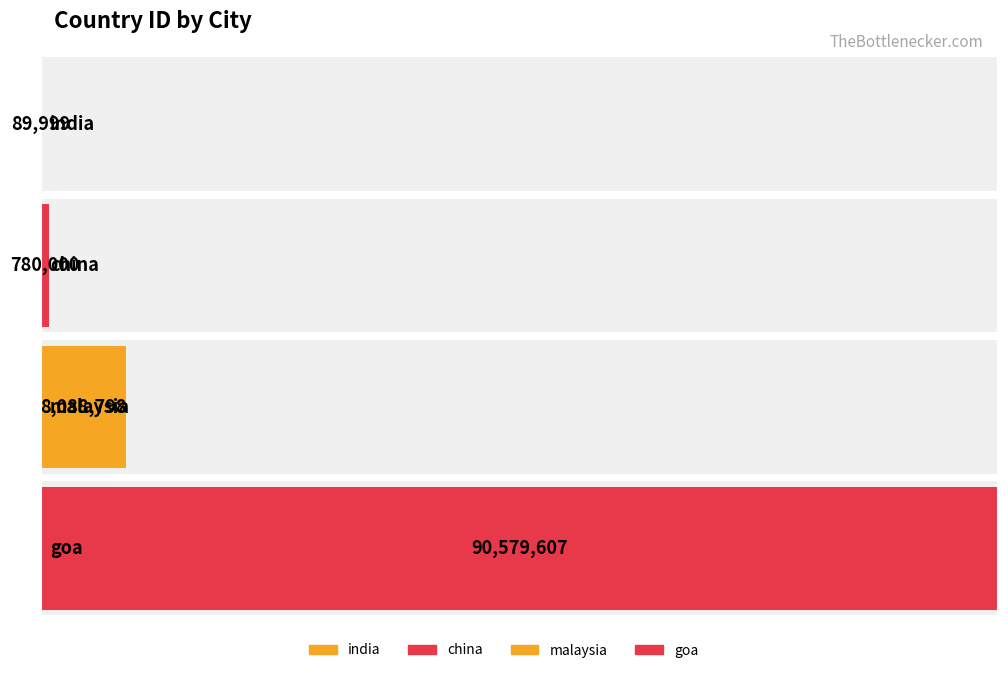

Reading left to right, extract all data points from this chart.

india=89999	china=780000	malaysia=8088798	goa=90579607